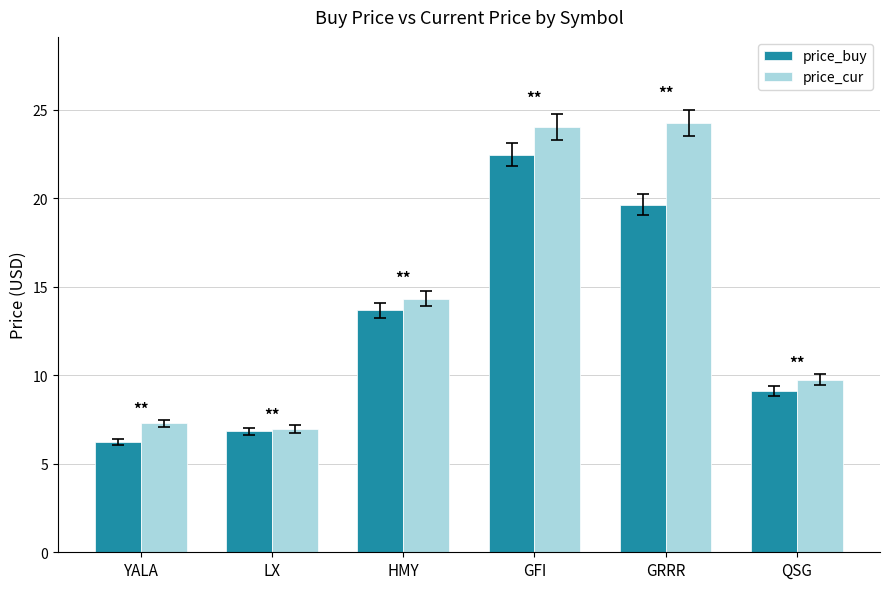

What is the minimum value for price_cur?

7.0